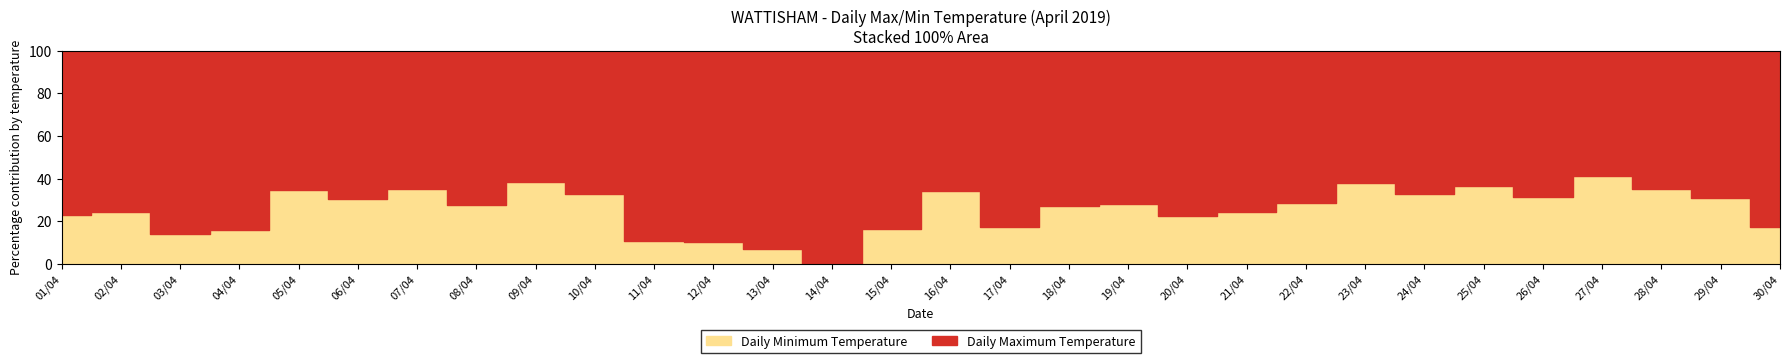

True or false: Daily Maximum Temperature and Daily Minimum Temperature cross at least once.

False